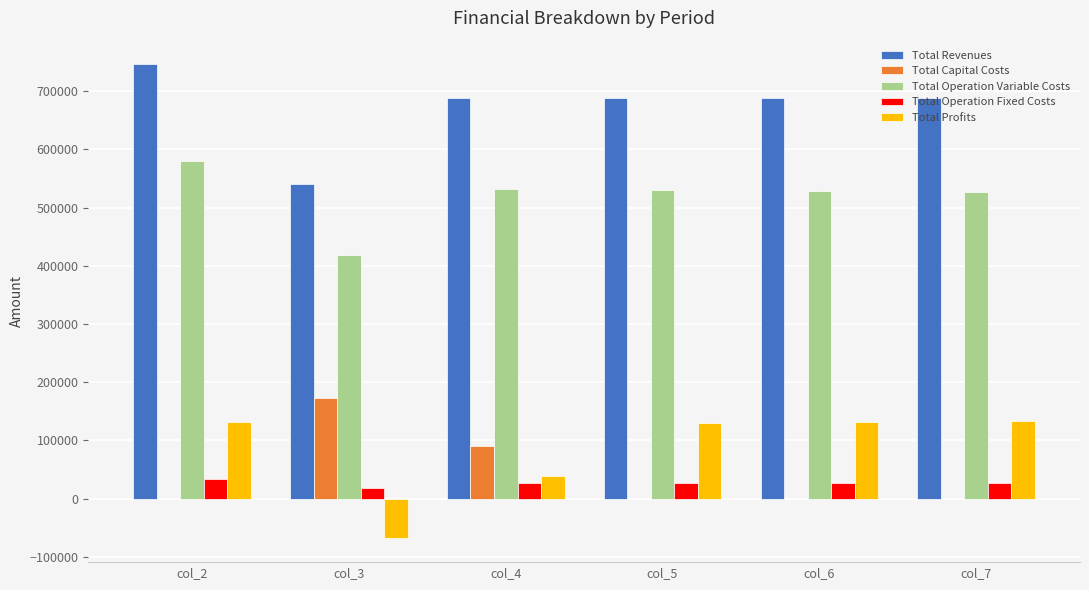

How many data points does each series have?

6